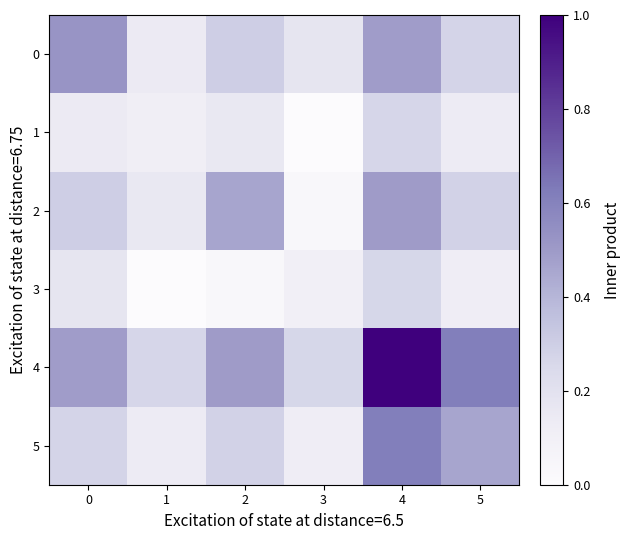

Which series has the largest total across all categories?

4